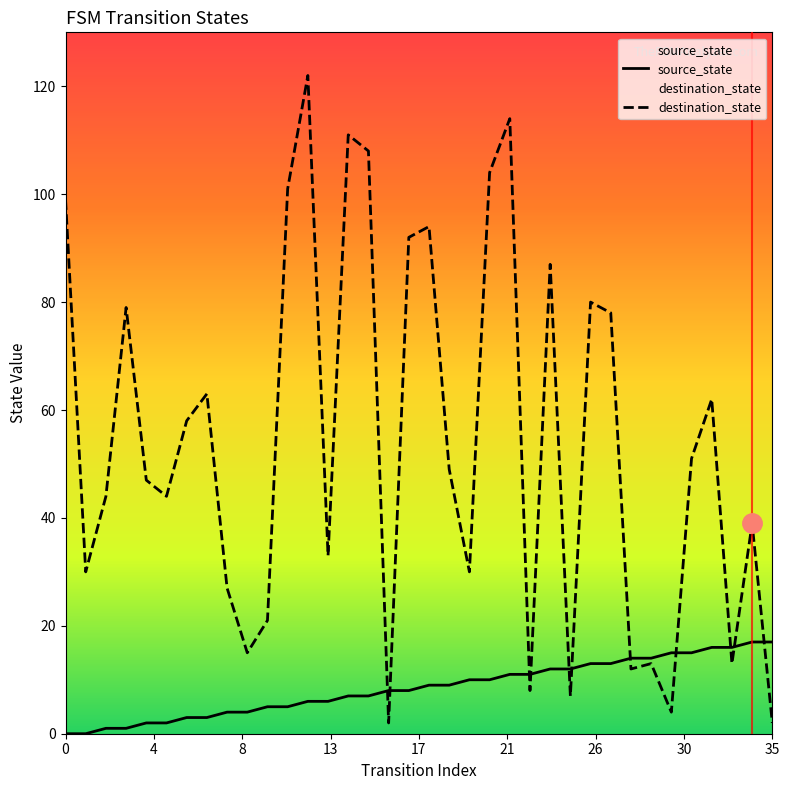

How many lines are shown in the chart?

2